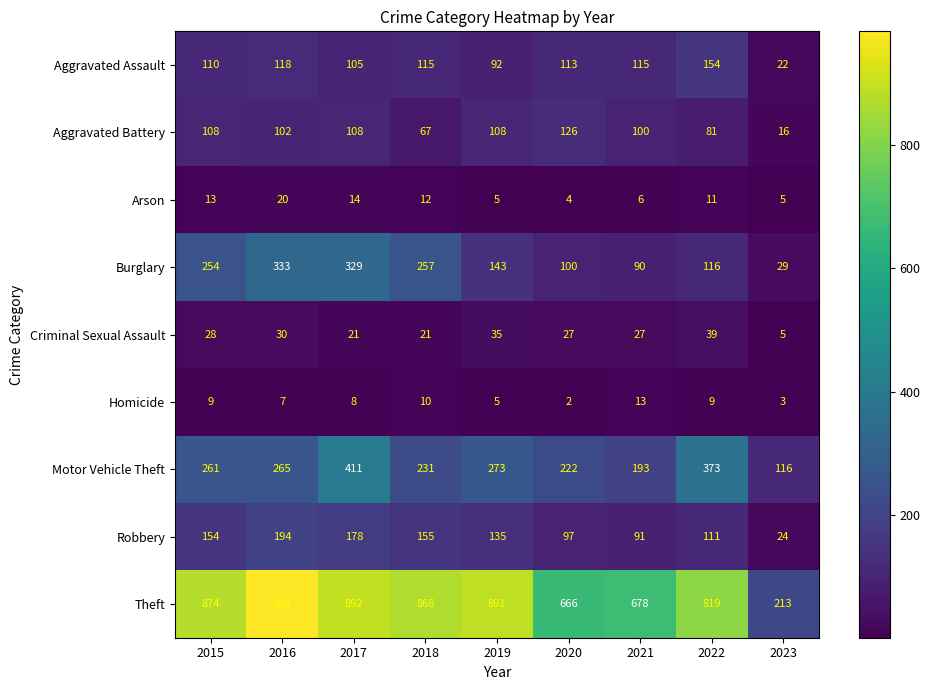

The value of Aggravated Battery at 2017 is 108. True or false?

True